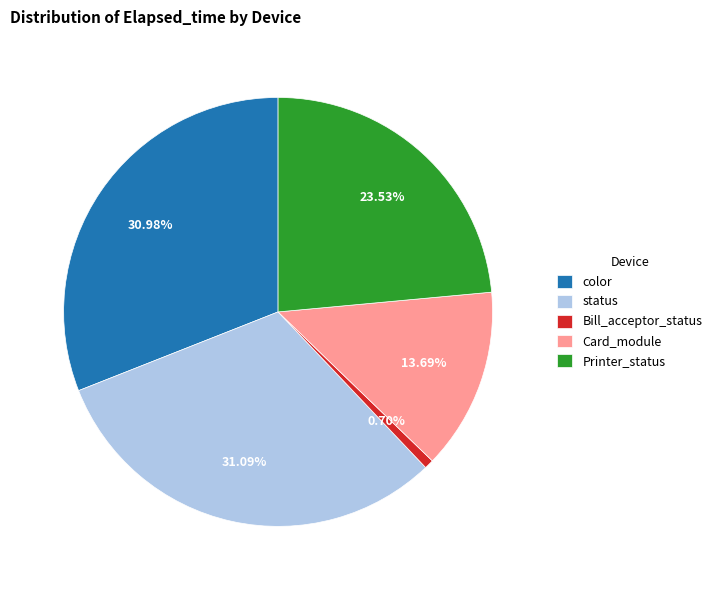

Which slice is the smallest?

Bill_acceptor_status